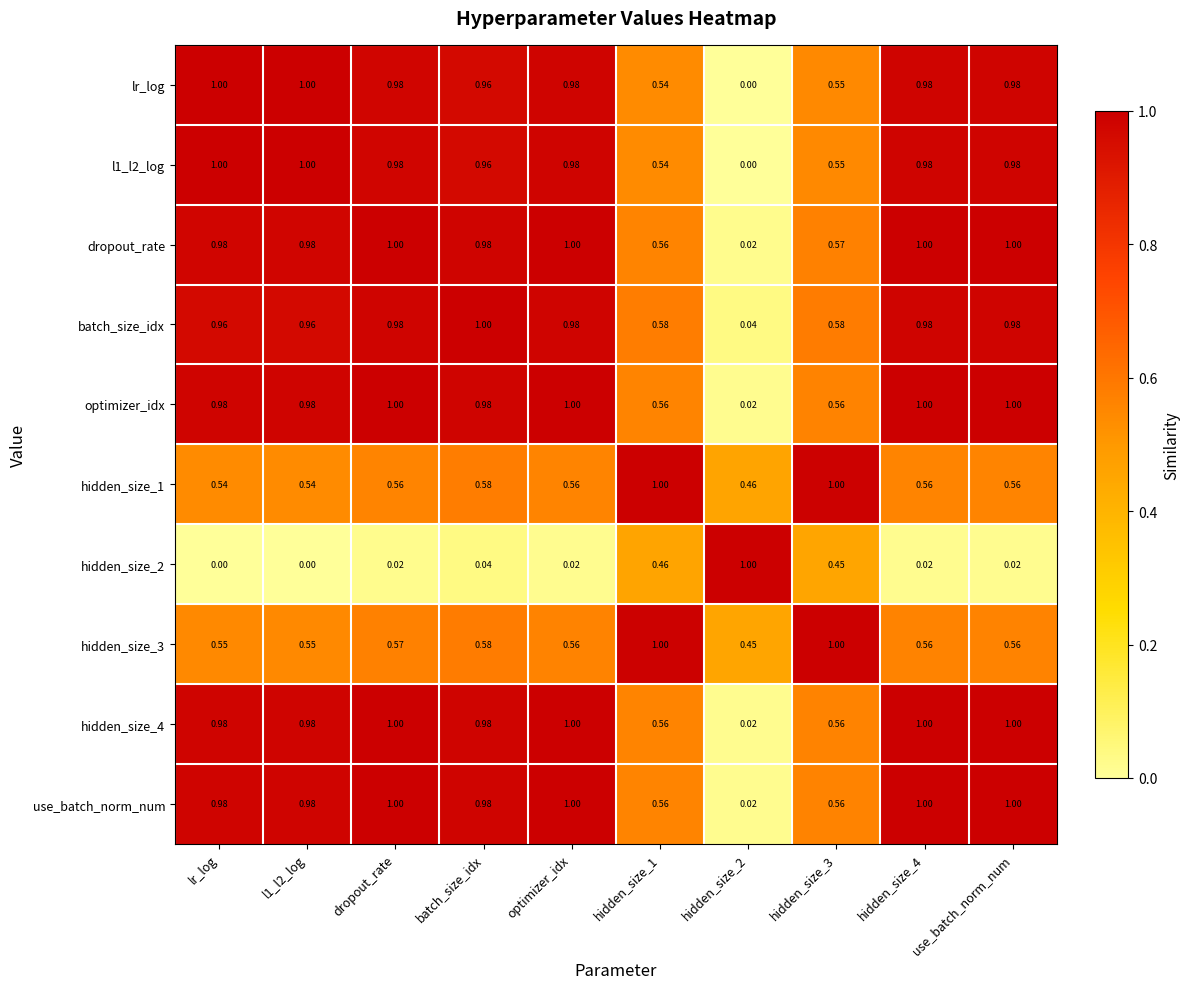

At how many categories does at least one series exceed 0?

10